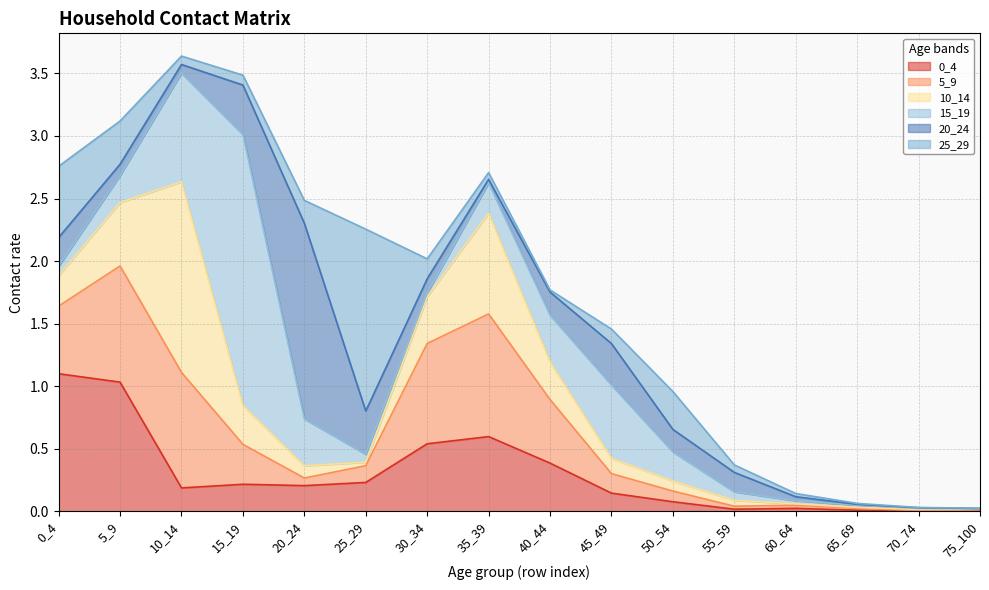

Which series ends up on top after the final intersection of 0_4 and 10_14?

10_14